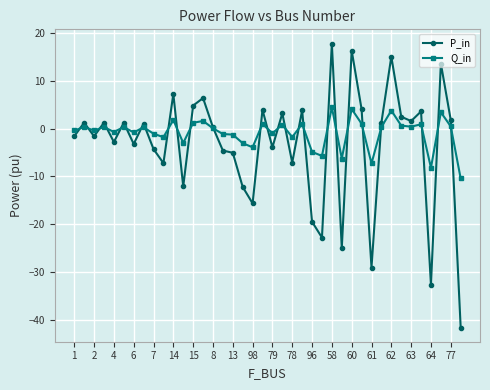

Which series has the largest total across all categories?

Q_in